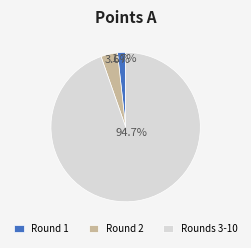

What is the ratio of the value at Round 1 to the value at Round 2?

0.5